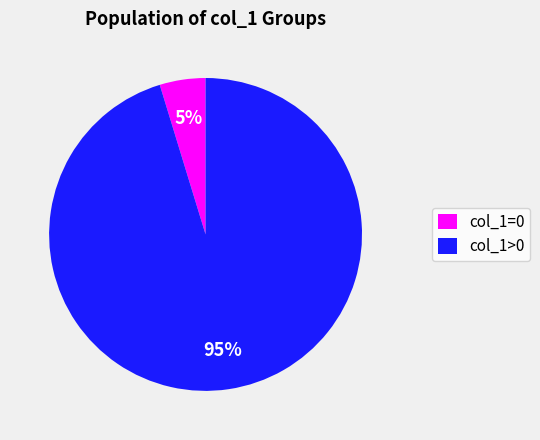

To the nearest percent, what is the average slice percentage?

50%